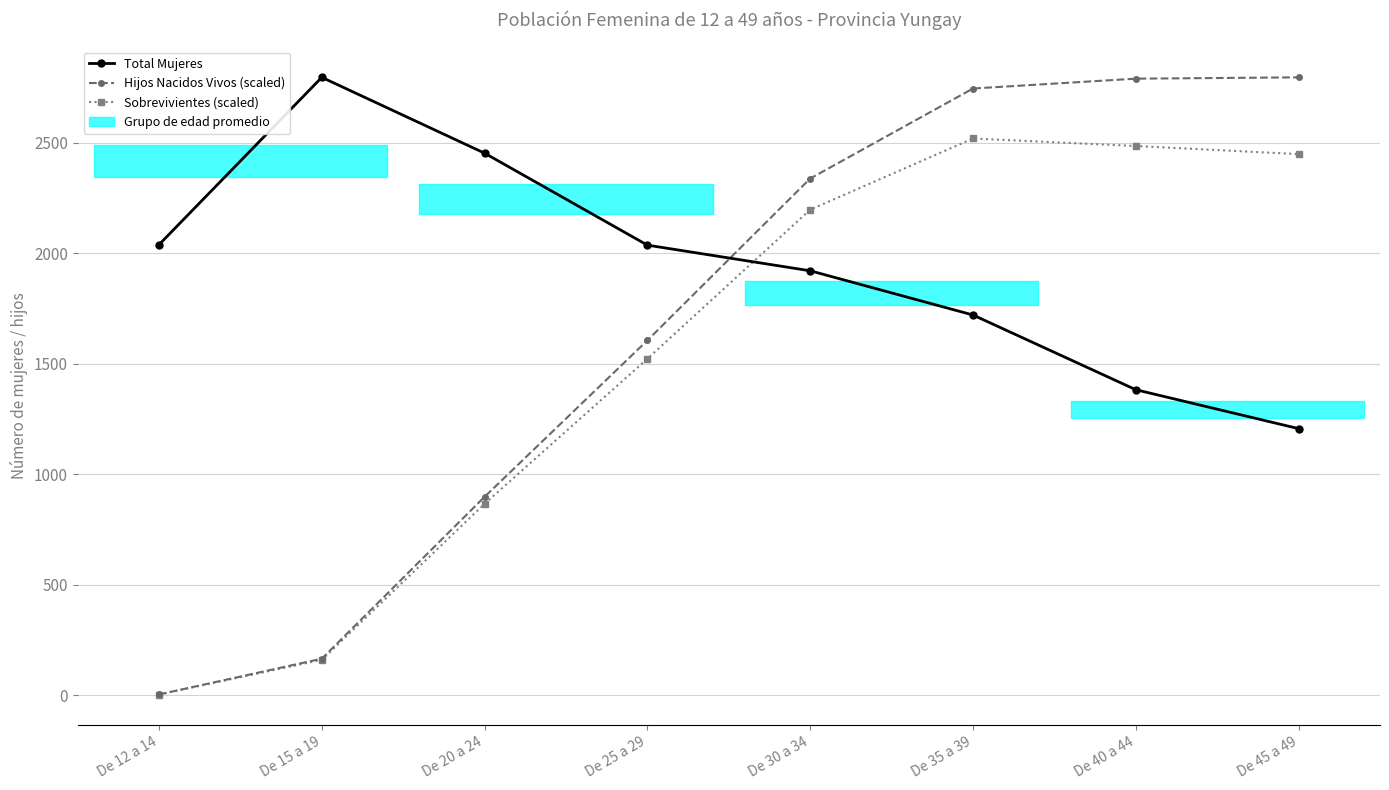

What are all the series names shown in the legend?

Total Mujeres, Hijos Nacidos Vivos (scaled), Sobrevivientes (scaled)